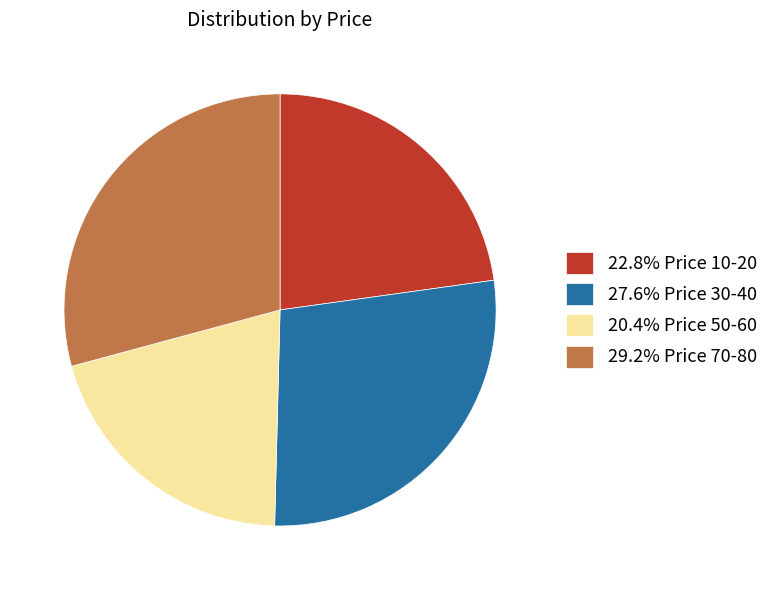

Approximately how many times larger is the value at 20.4% Price 50-60 compared to 27.6% Price 30-40?

0.7